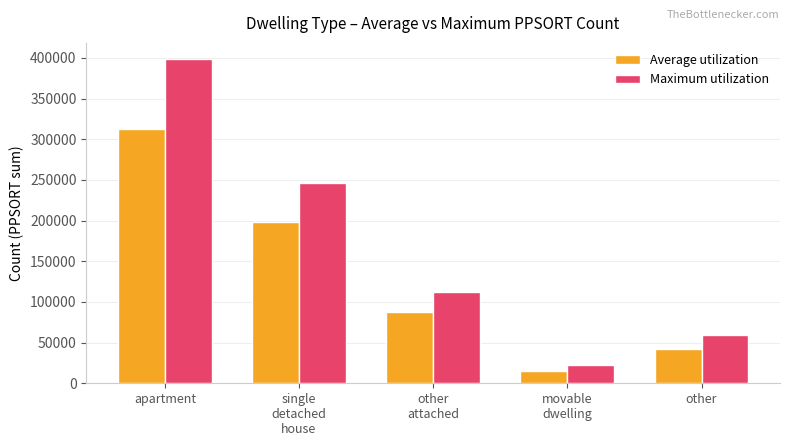

How many categories are shown in the chart?

5